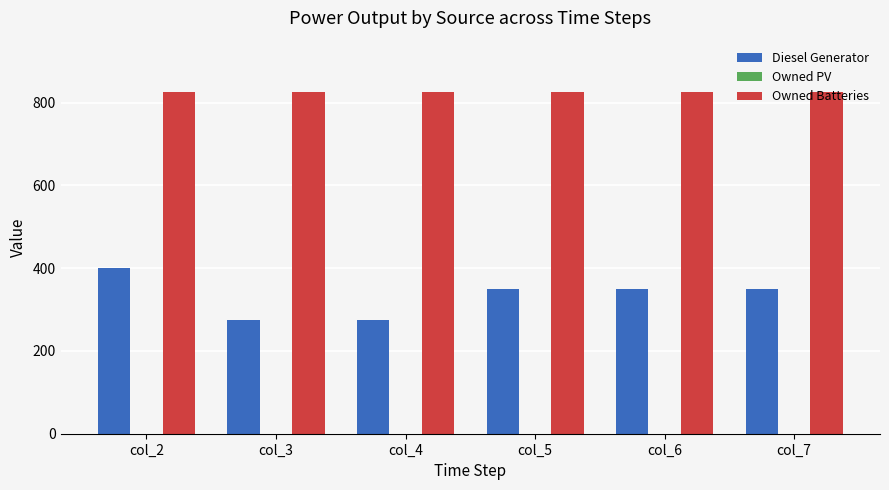

How many bars are there in each group?

2